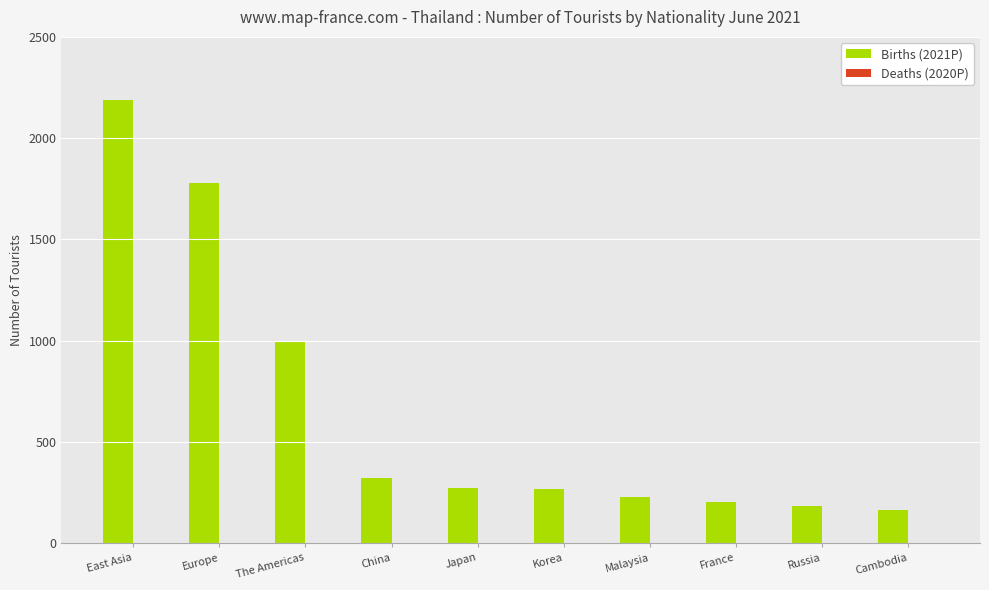

Is it true that the value at France is 204?

True